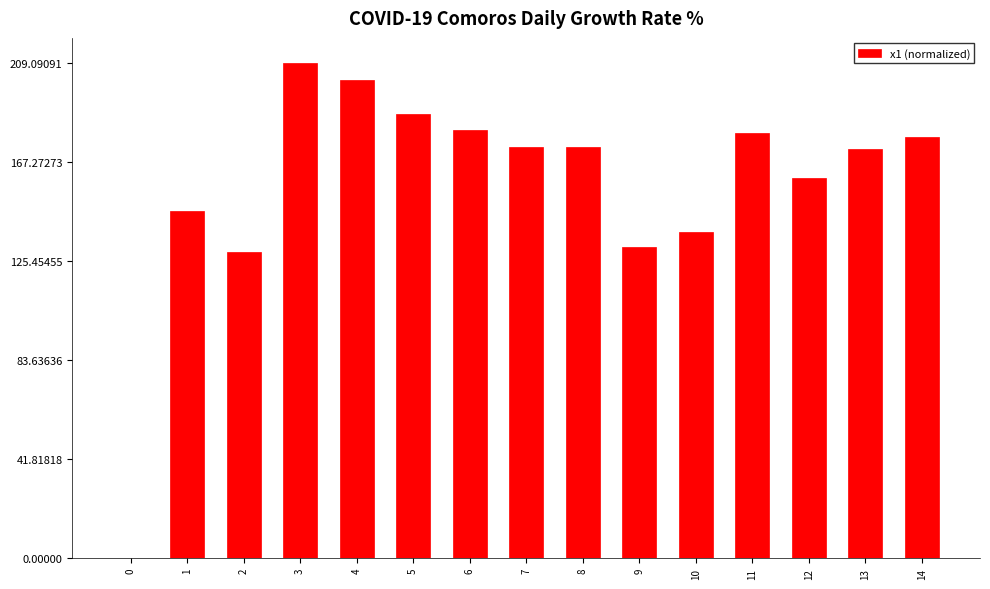

What is the maximum value shown in the chart?

209.1